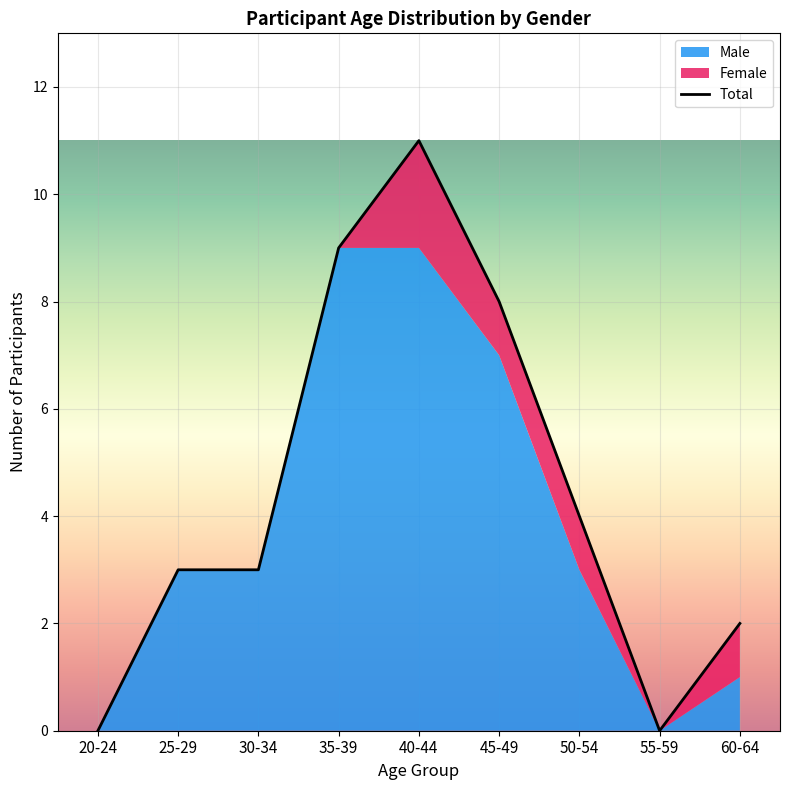

Reading left to right, list all the values displayed in this chart.

20-24=0	25-29=3	30-34=3	35-39=9	40-44=11	45-49=8	50-54=4	55-59=0	60-64=2